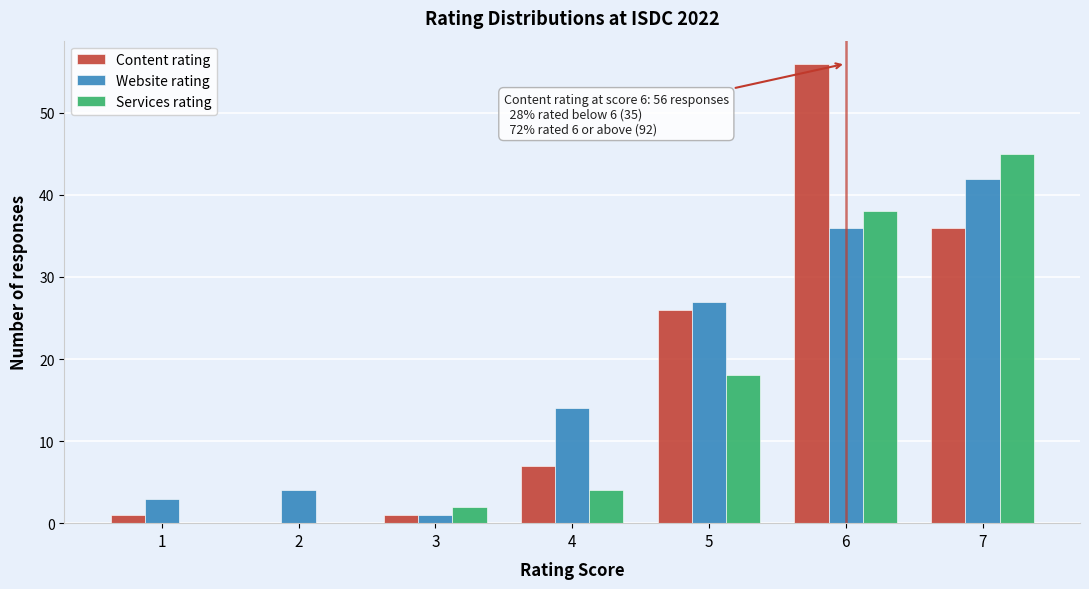

Reading left to right, list all the values displayed in this chart.

Content rating: 1=1	2=0	3=1	4=7	5=26	6=56	7=36
Website rating: 1=3	2=4	3=1	4=14	5=27	6=36	7=42
Services rating: 1=0	2=0	3=2	4=4	5=18	6=38	7=45